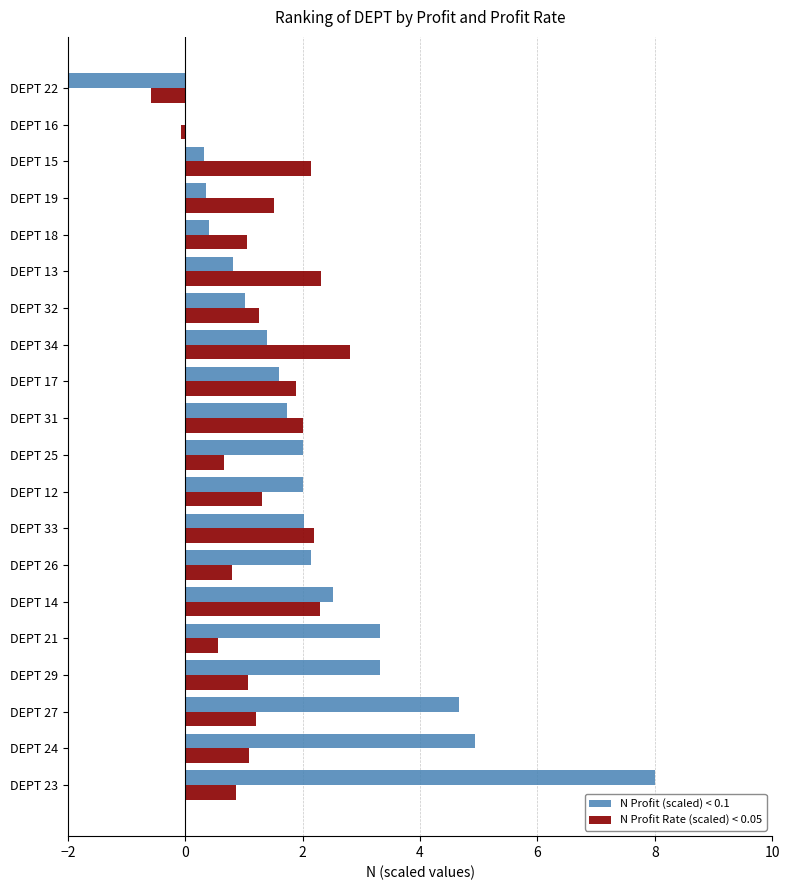

True or false: N Profit (scaled) < 0.1 has a value of 3.6 at DEPT 26.

False